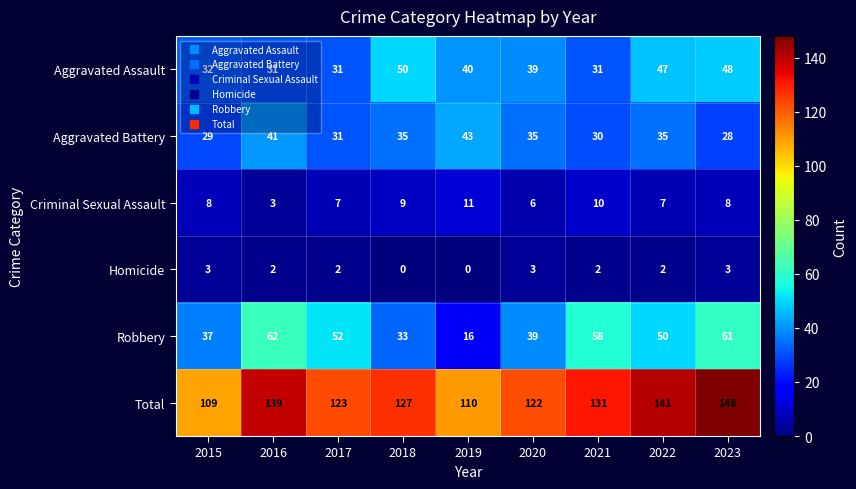

What is the difference between the Criminal Sexual Assault values at 2016 and 2017?

4